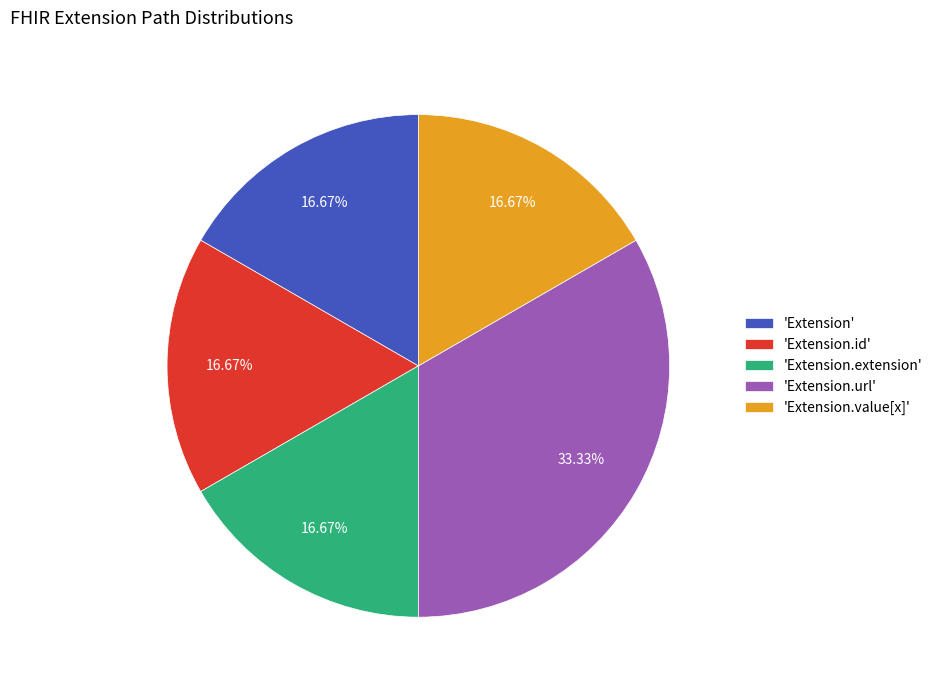

Which slice is the largest?

'Extension.url'